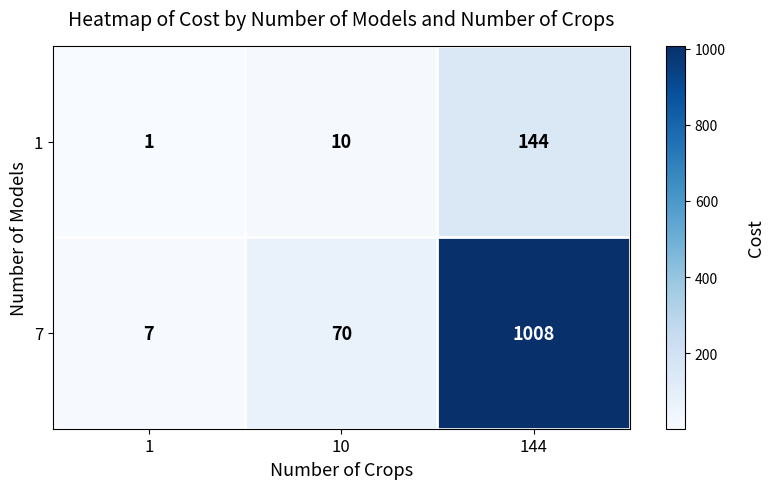

Which series has the widest spread of values?

7